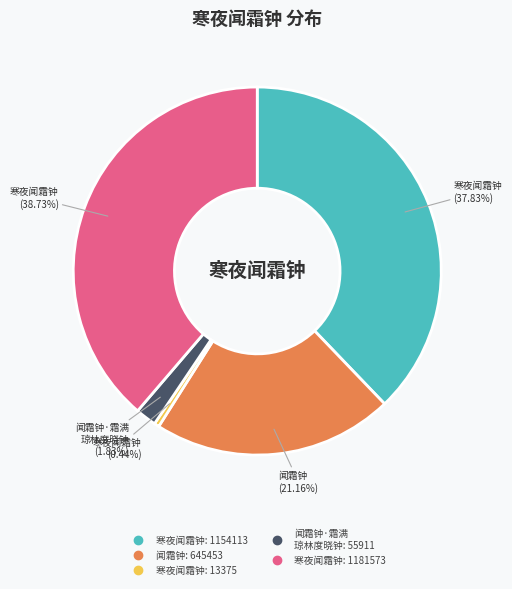

Is there any slice that represents more than half of the pie?

No